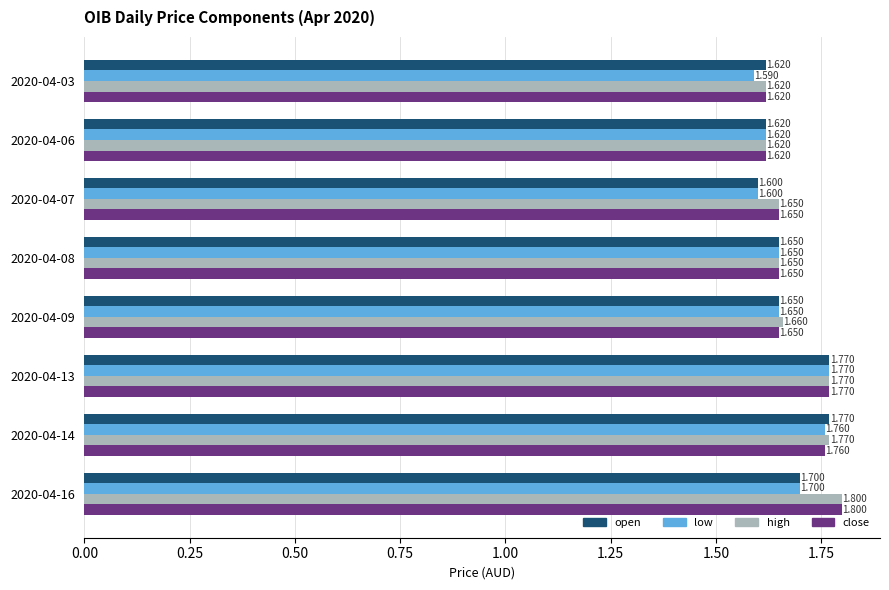

Between 2020-04-07 and 2020-04-14, which series saw the biggest shift?

open